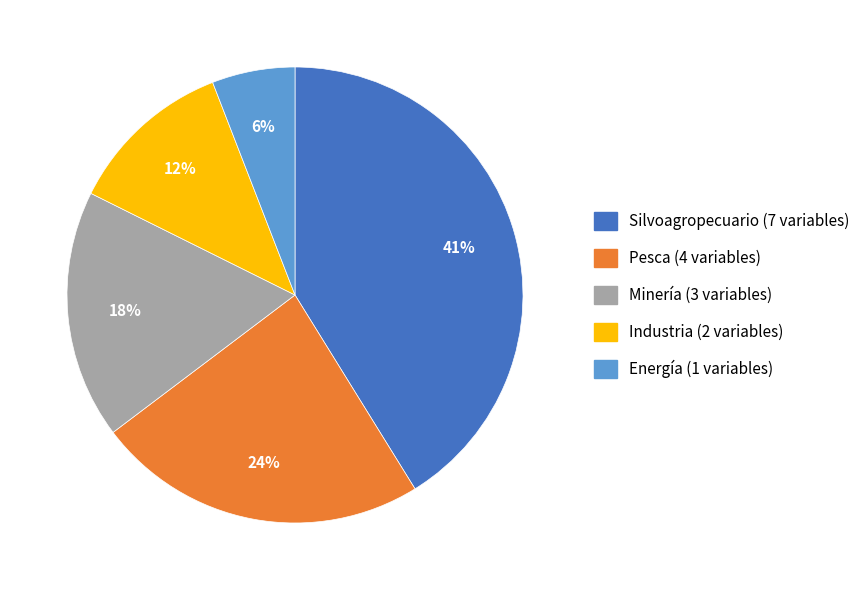

Which slice is the largest?

Silvoagropecuario